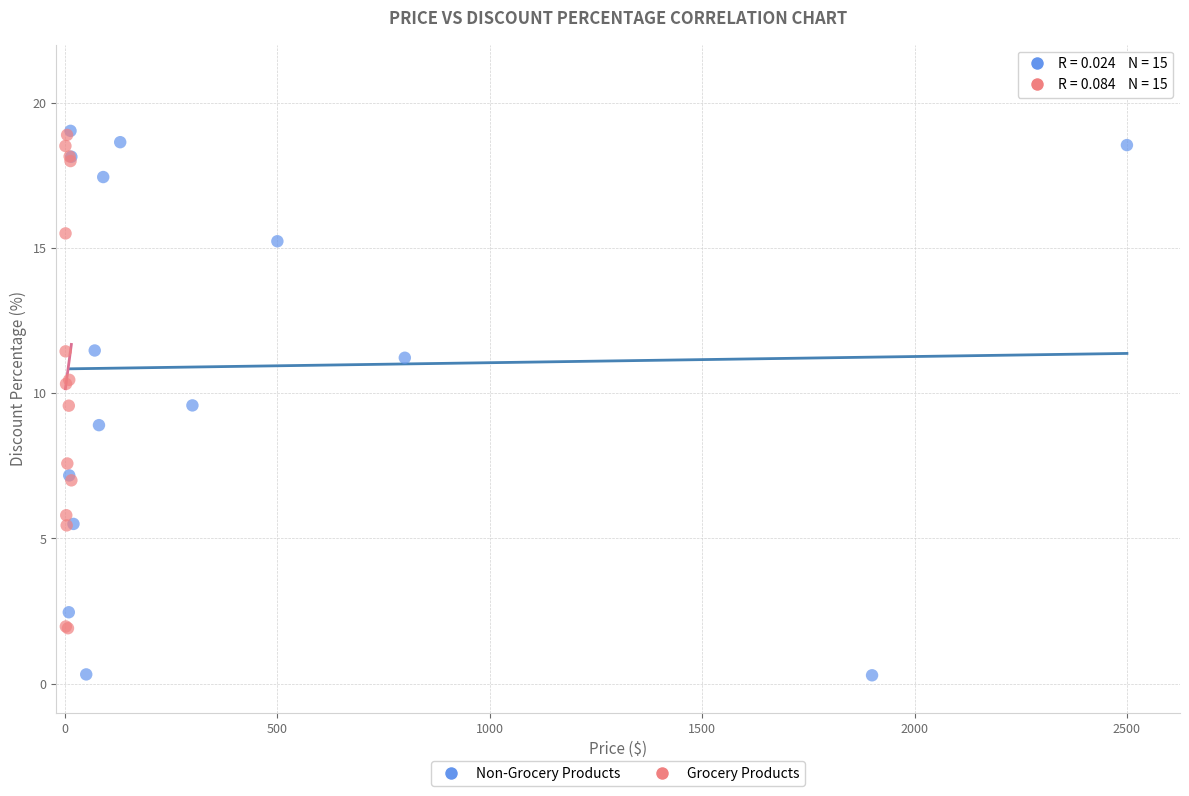

Which series contains the lowest Y value?

Non-Grocery Products